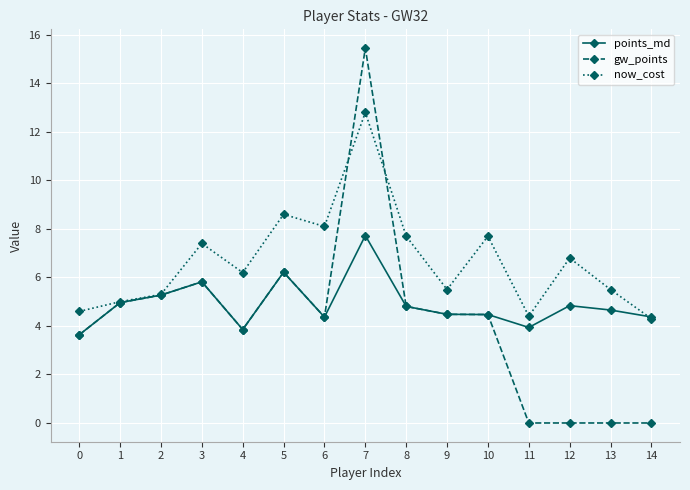

What is the value of the now_cost point at the 14th from the left?

5.5